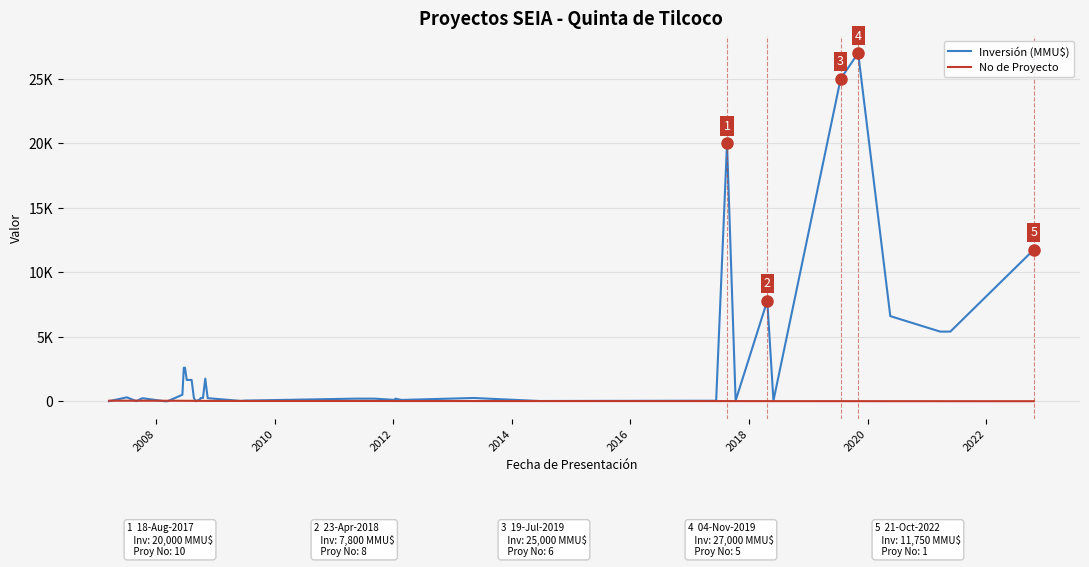

Does the chart have visible grid lines?

Yes